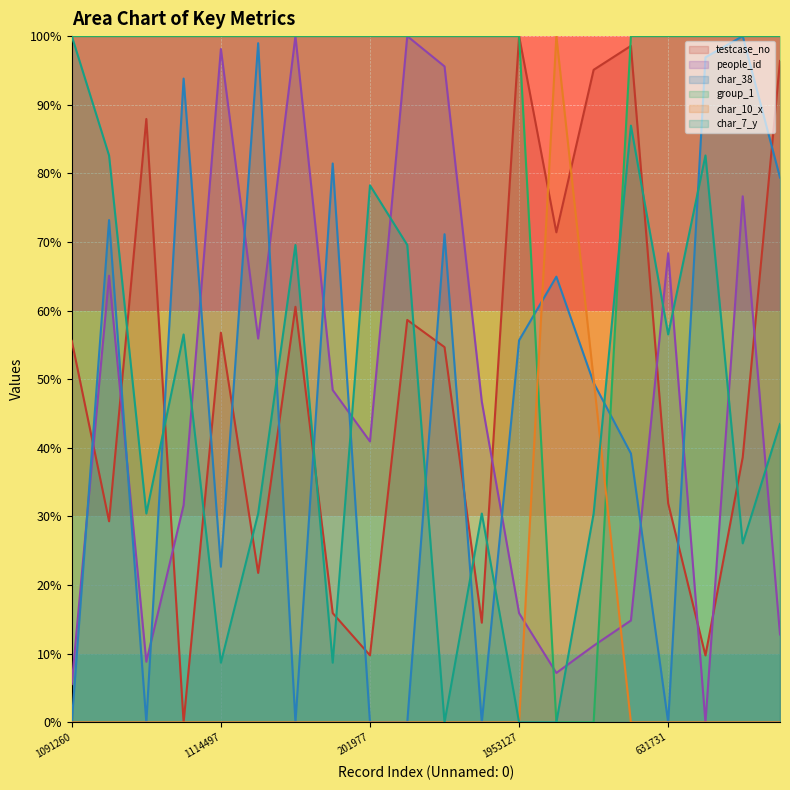

Rank the series at 1150523 from highest to lowest value.

people_id, group_1, char_7_y, testcase_no, char_38, char_10_x